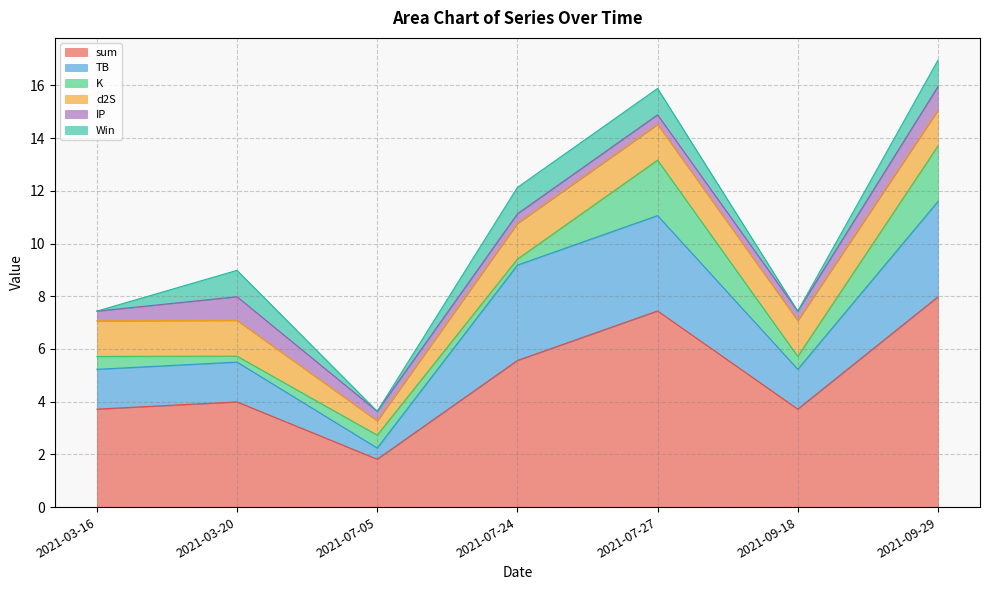

True or false: IP has more than 1 points higher than both neighbors.

False